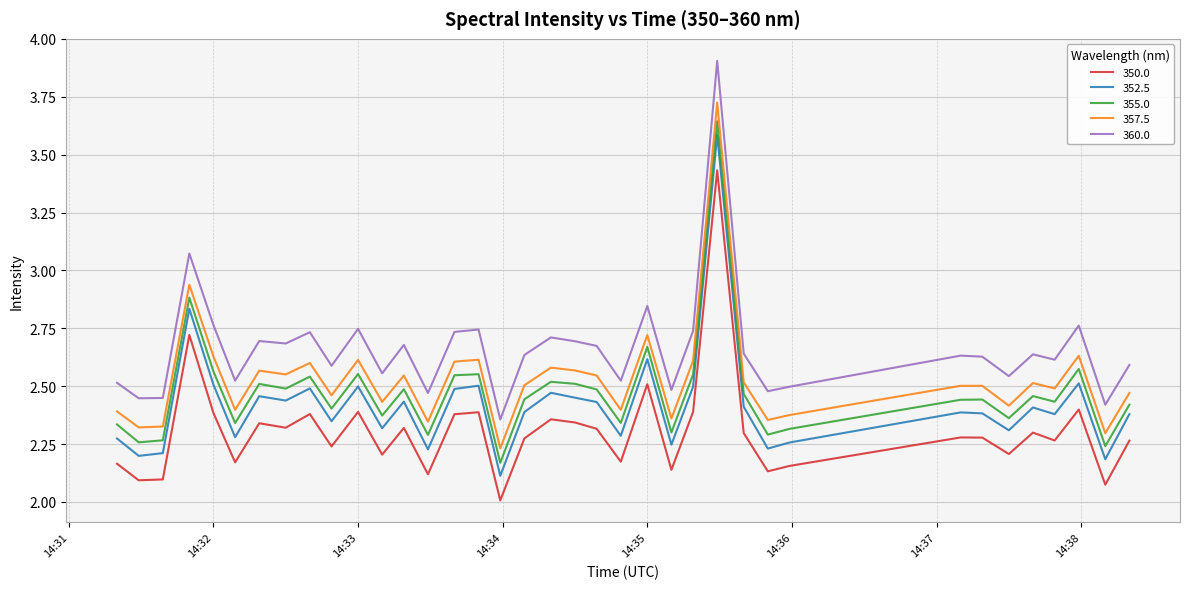

True or false: 350.0 and 360.0 cross at least once.

False